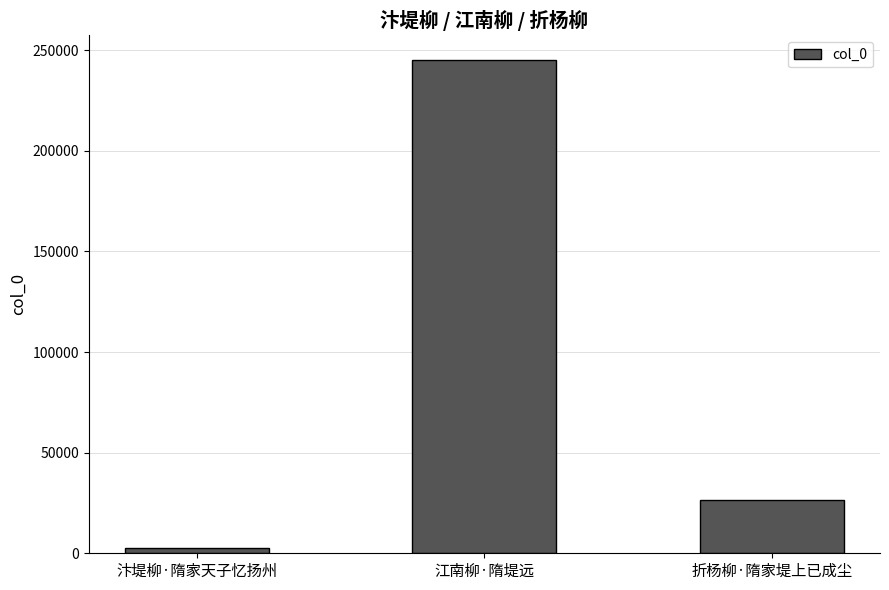

List the labels in order of value, largest first.

江南柳·隋堤远, 折杨柳·隋家堤上已成尘, 汴堤柳·隋家天子忆扬州